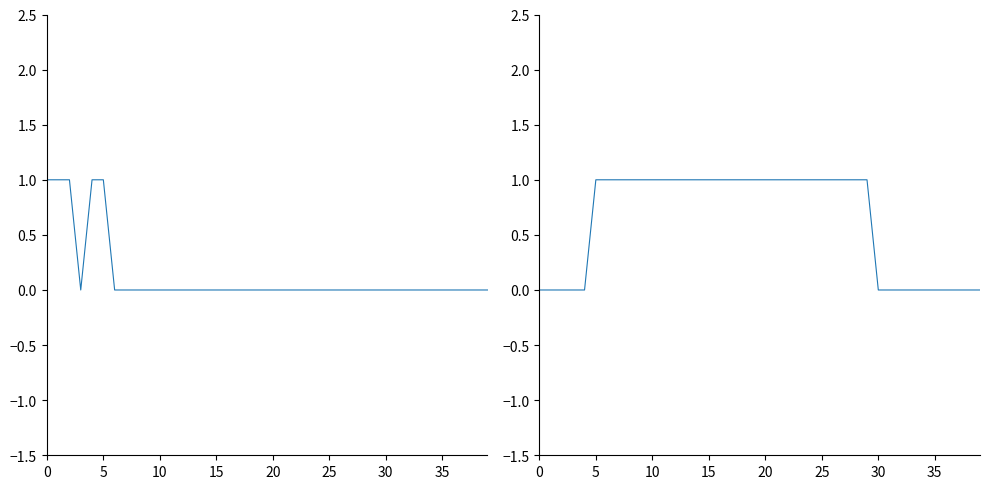

Rank the series by their maximum value, from highest to lowest.

r1, r2